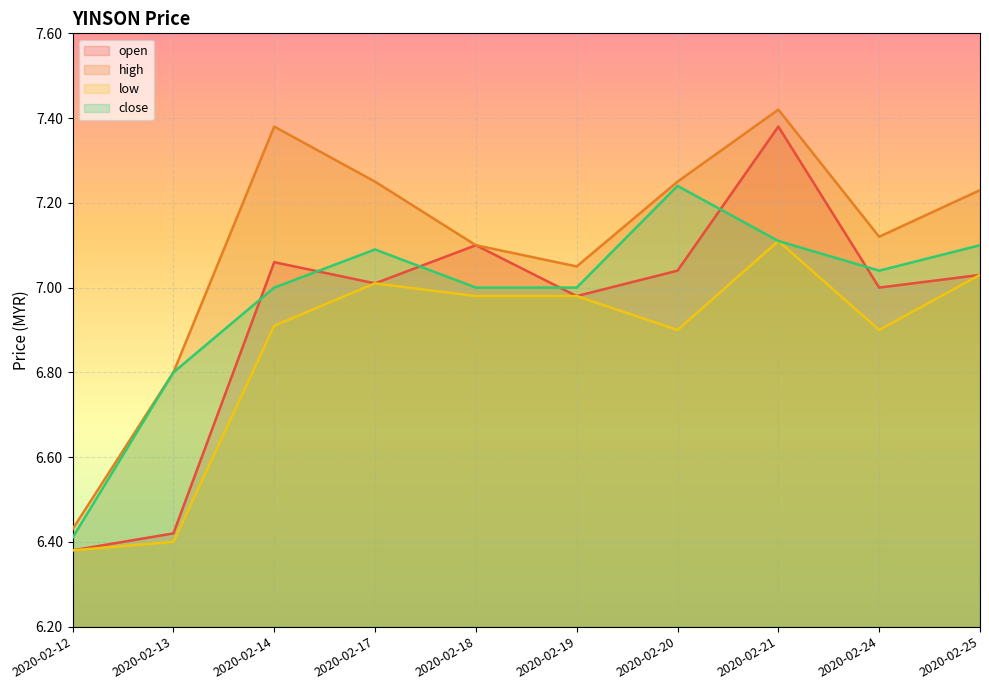

Reading left to right, extract all data points from this chart.

open: 2020-02-12=6.4	2020-02-13=6.4	2020-02-14=7.1	2020-02-17=7.0	2020-02-18=7.1	2020-02-19=7.0	2020-02-20=7.0	2020-02-21=7.4	2020-02-24=7.0	2020-02-25=7.0
high: 2020-02-12=6.4	2020-02-13=6.8	2020-02-14=7.4	2020-02-17=7.2	2020-02-18=7.1	2020-02-19=7.0	2020-02-20=7.2	2020-02-21=7.4	2020-02-24=7.1	2020-02-25=7.2
low: 2020-02-12=6.4	2020-02-13=6.4	2020-02-14=6.9	2020-02-17=7.0	2020-02-18=7.0	2020-02-19=7.0	2020-02-20=6.9	2020-02-21=7.1	2020-02-24=6.9	2020-02-25=7.0
close: 2020-02-12=6.4	2020-02-13=6.8	2020-02-14=7.0	2020-02-17=7.1	2020-02-18=7.0	2020-02-19=7.0	2020-02-20=7.2	2020-02-21=7.1	2020-02-24=7.0	2020-02-25=7.1